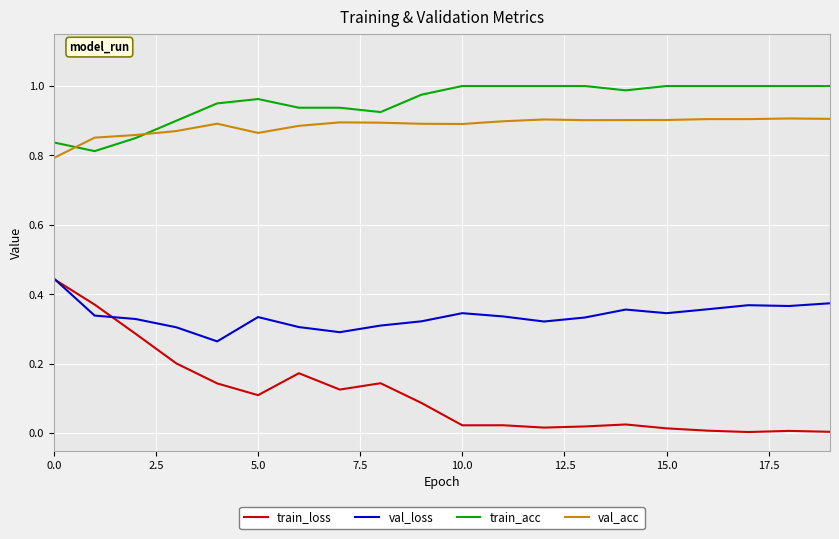

Is this an area chart (filled region under the line)?

No